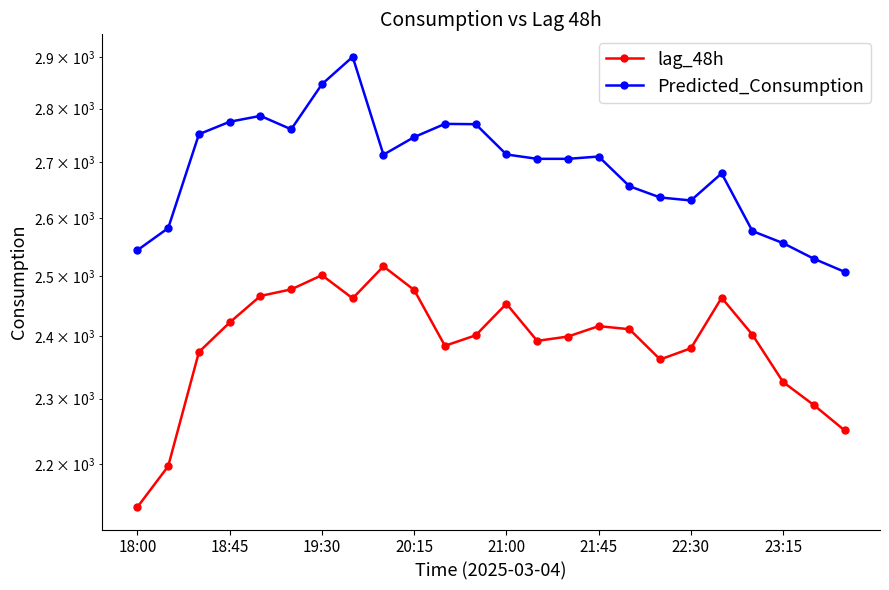

Which series has the largest range (max minus min)?

Predicted_Consumption